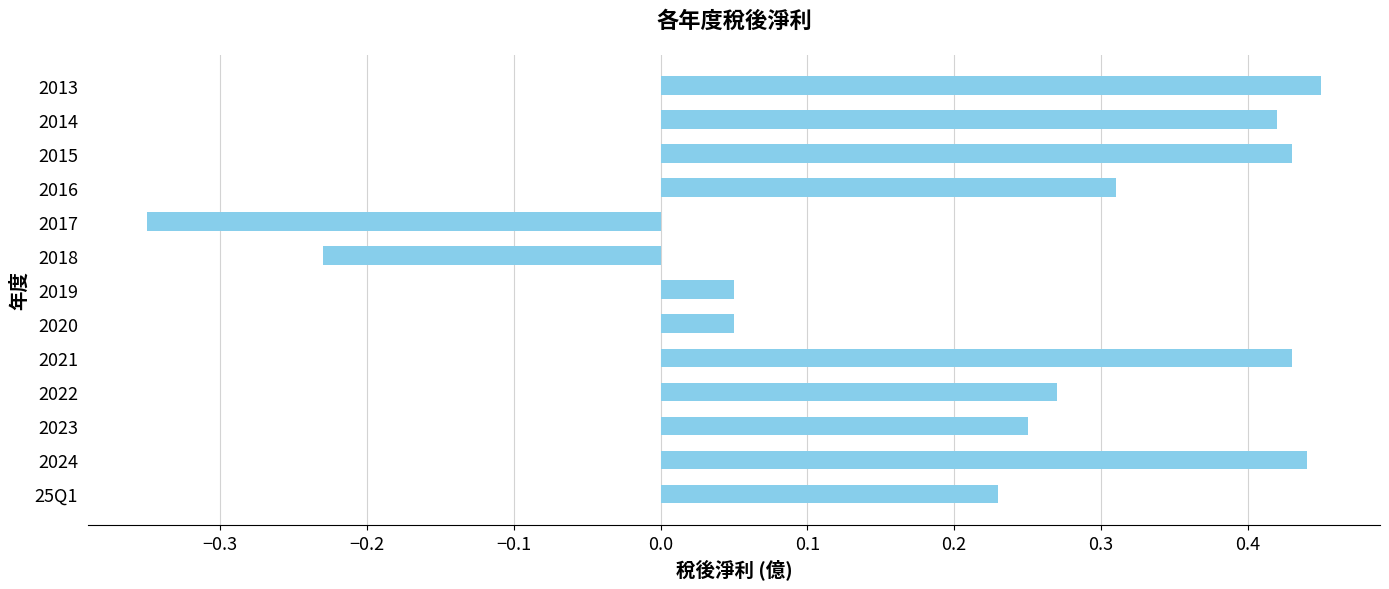

Which category has the lowest value across all series?

2017